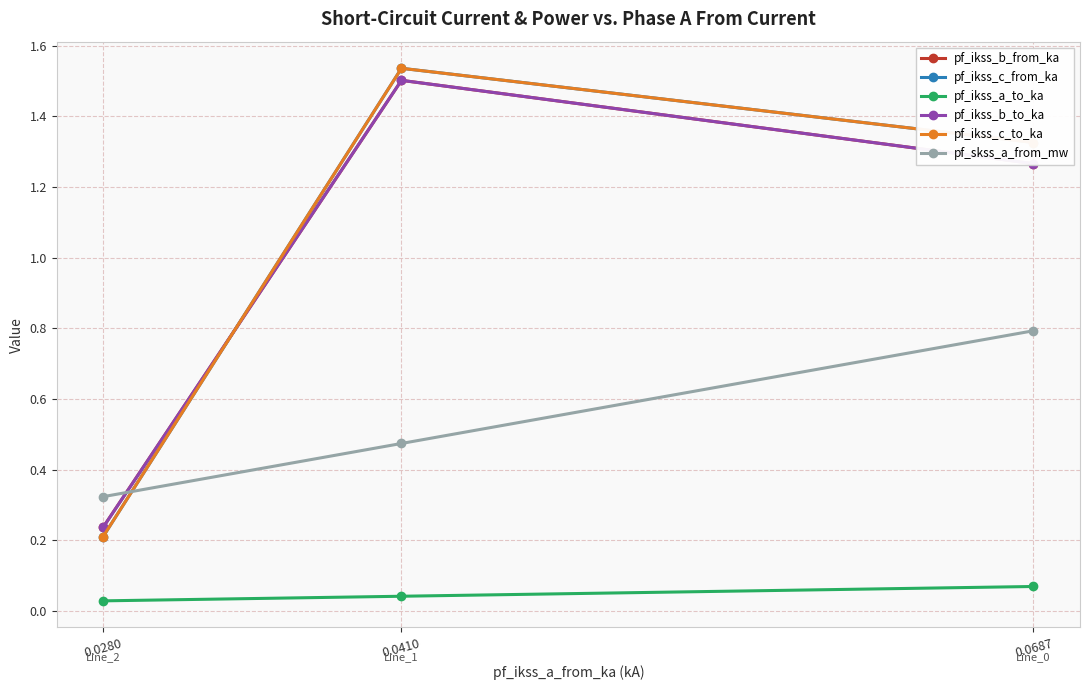

True or false: pf_ikss_b_from_ka has a value of 1.3 at 0.0687.

True